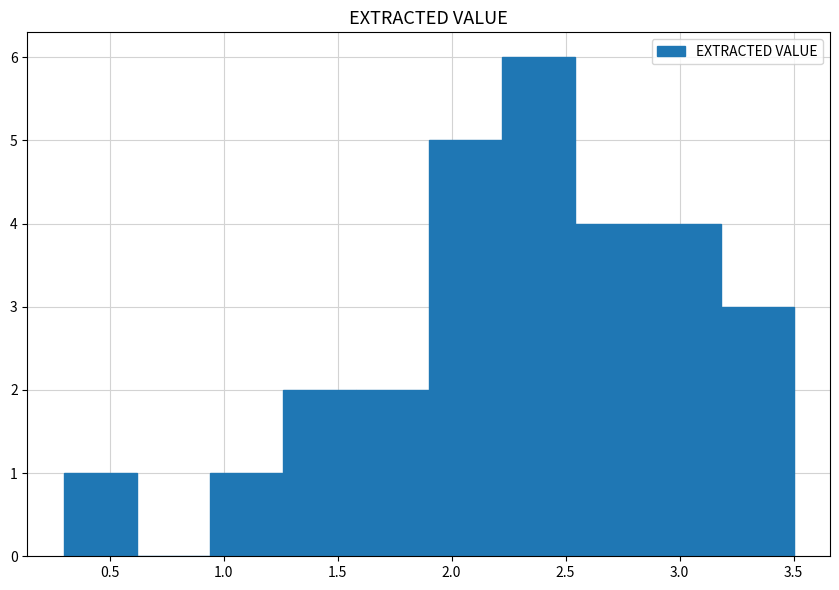

Reading left to right, transcribe this chart: for each bar, give the range it covers on the x-axis and its height. Neither the bar edges nor the heights are printed on the chart, so give them approximately, as read against the axes.

0.30 to 0.62: 1
0.62 to 0.94: 0
0.94 to 1.26: 1
1.26 to 1.58: 2
1.58 to 1.90: 2
1.90 to 2.22: 5
2.22 to 2.54: 6
2.54 to 2.86: 4
2.86 to 3.18: 4
3.18 to 3.50: 3